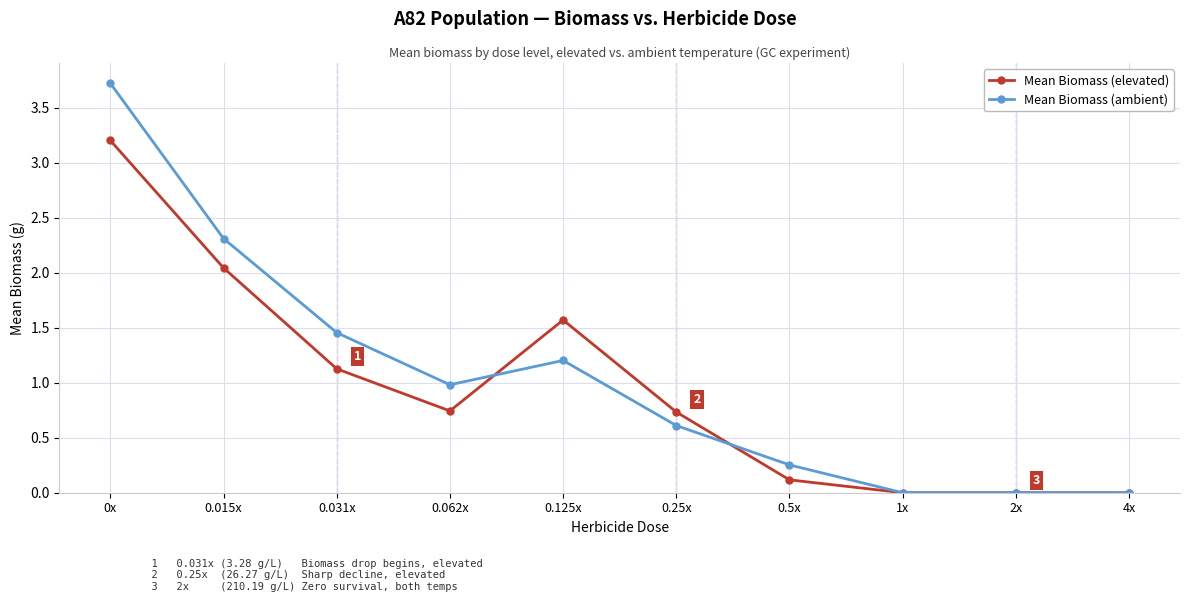

What are all the series names shown in the legend?

Mean Biomass (elevated), Mean Biomass (ambient)